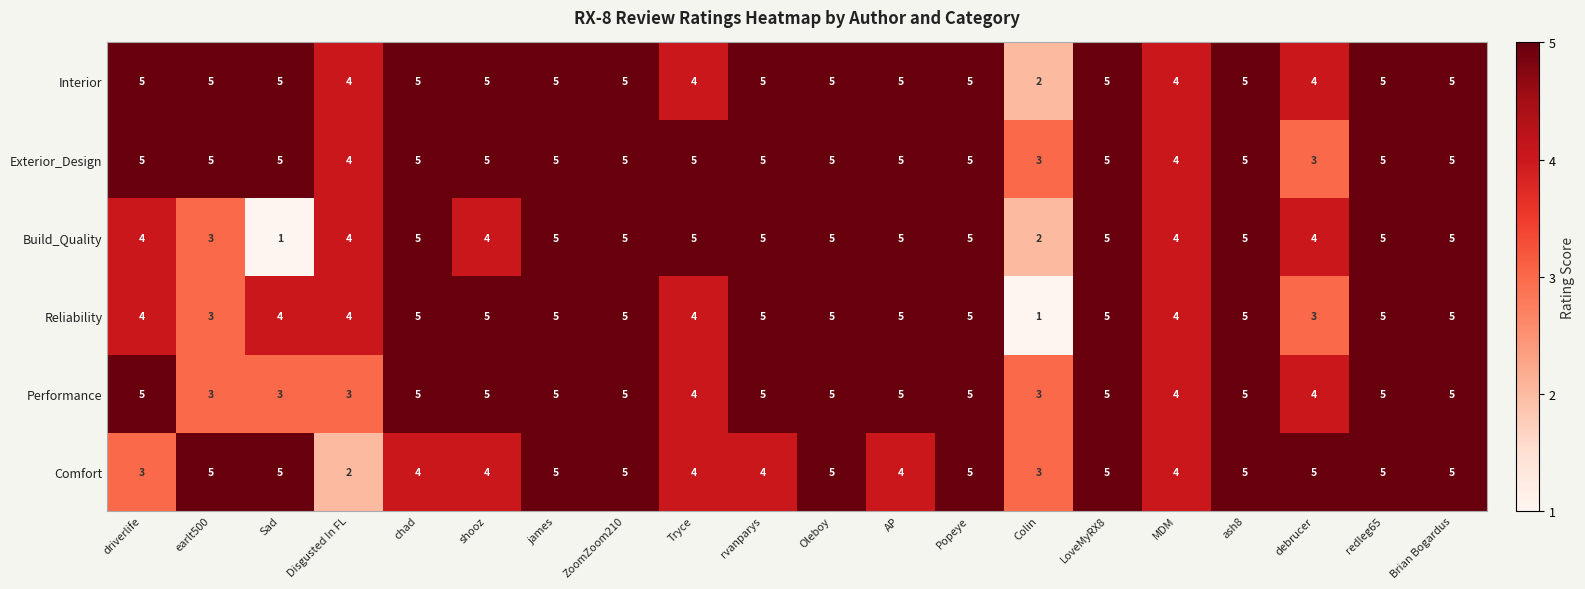

Which series has the largest total across all categories?

Exterior_Design